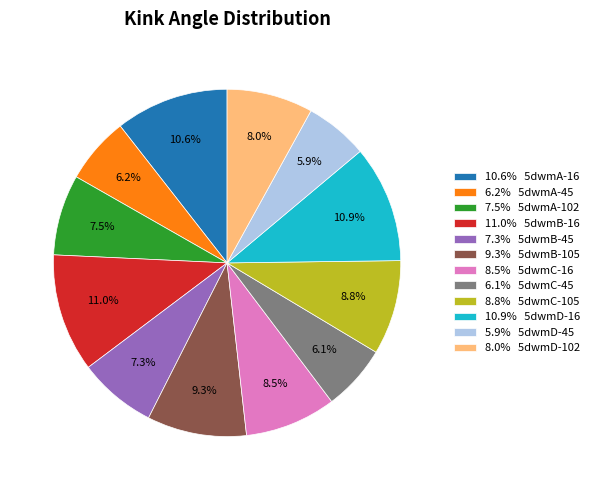

To the nearest percent, what is the average slice percentage?

8%